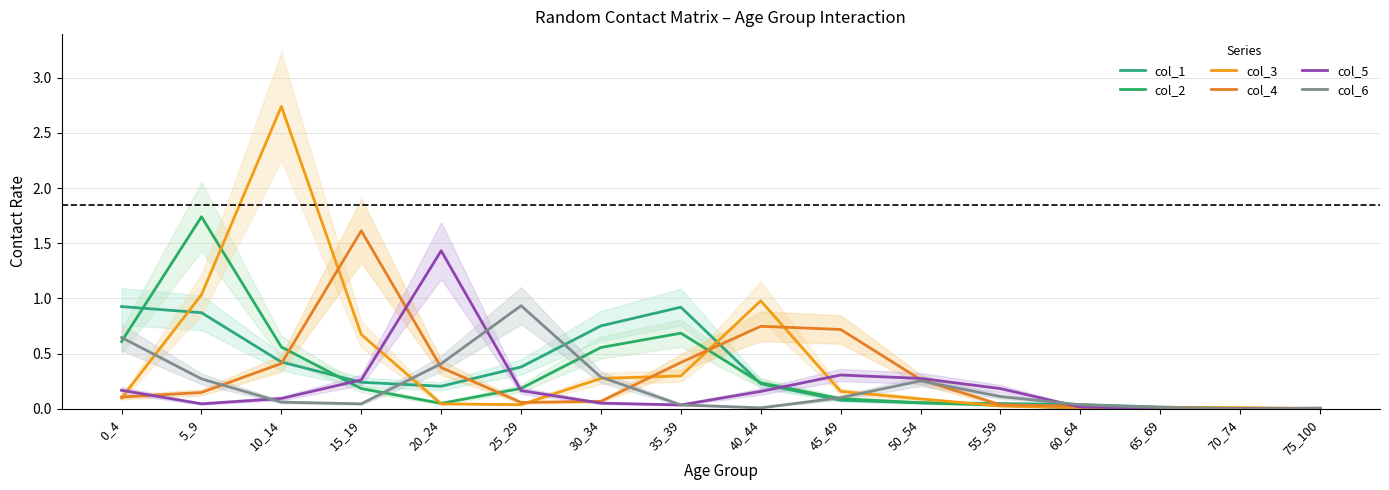

Is it true that col_4 equals 0.0 at 65_69?

False